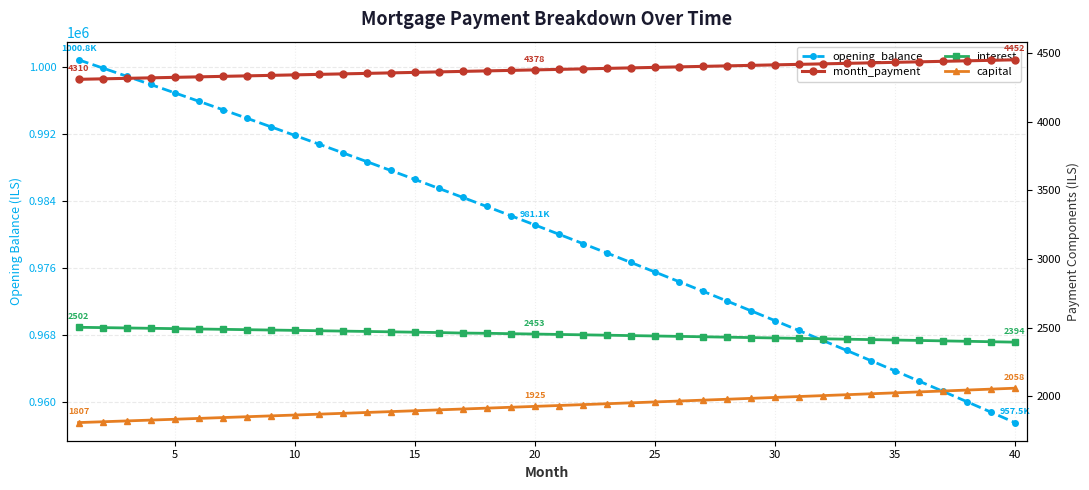

What is the average value of the interest series?

2450.2